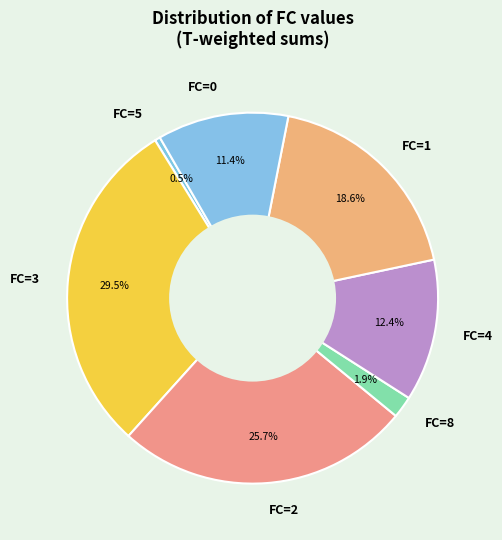

Is FC=0 the majority of the pie?

No